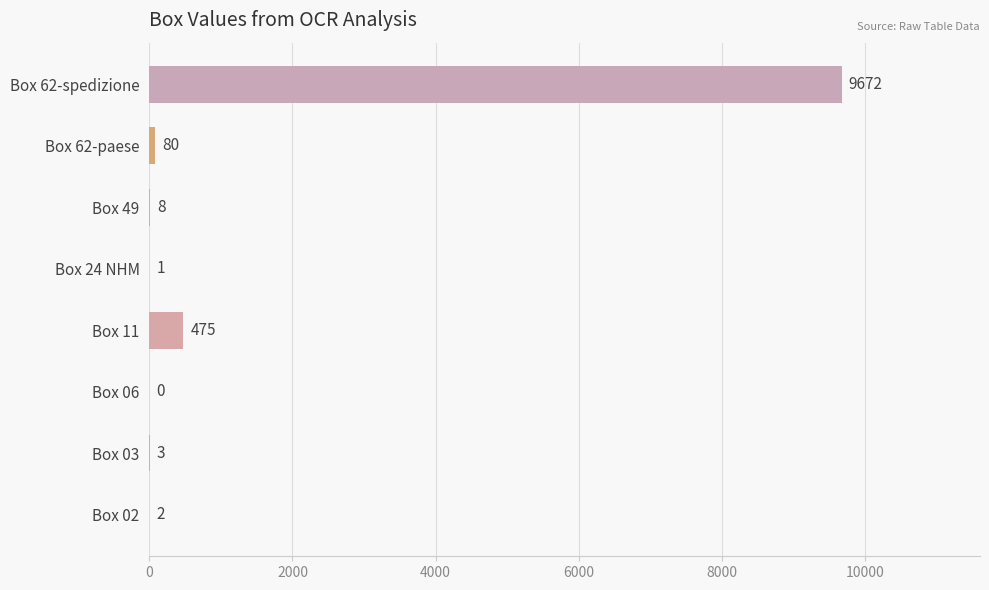

What is the change in value from Box 03 to Box 49?

+5